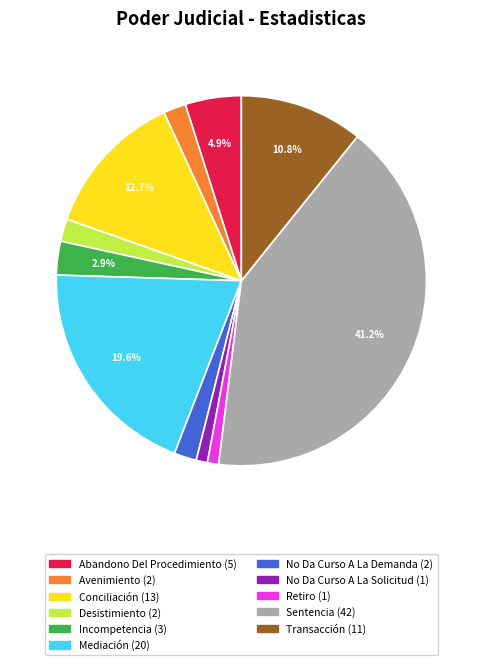

What is the largest slice in the pie chart?

Sentencia